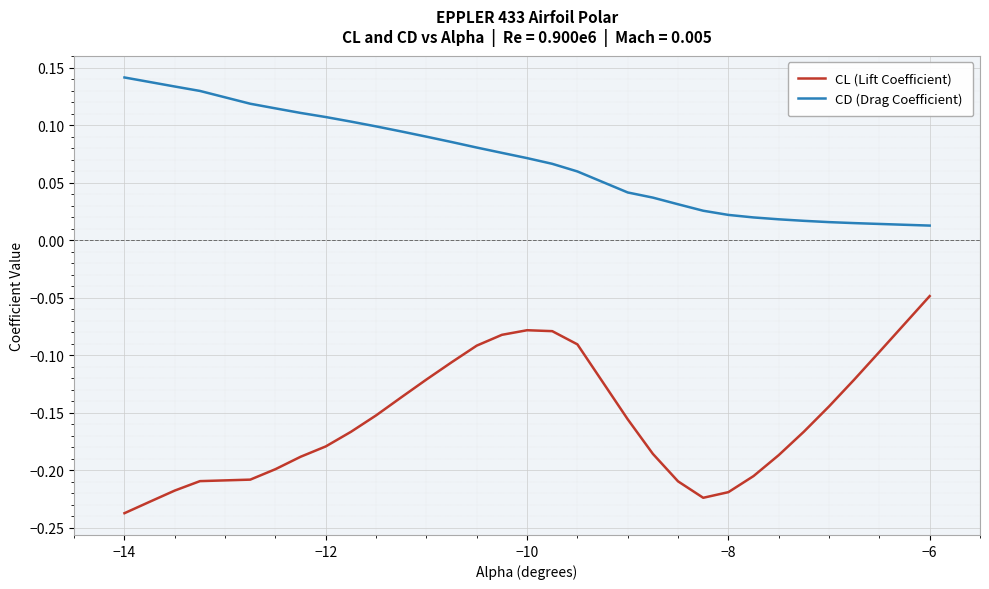

Which series has the largest range (max minus min)?

CL (Lift Coefficient)